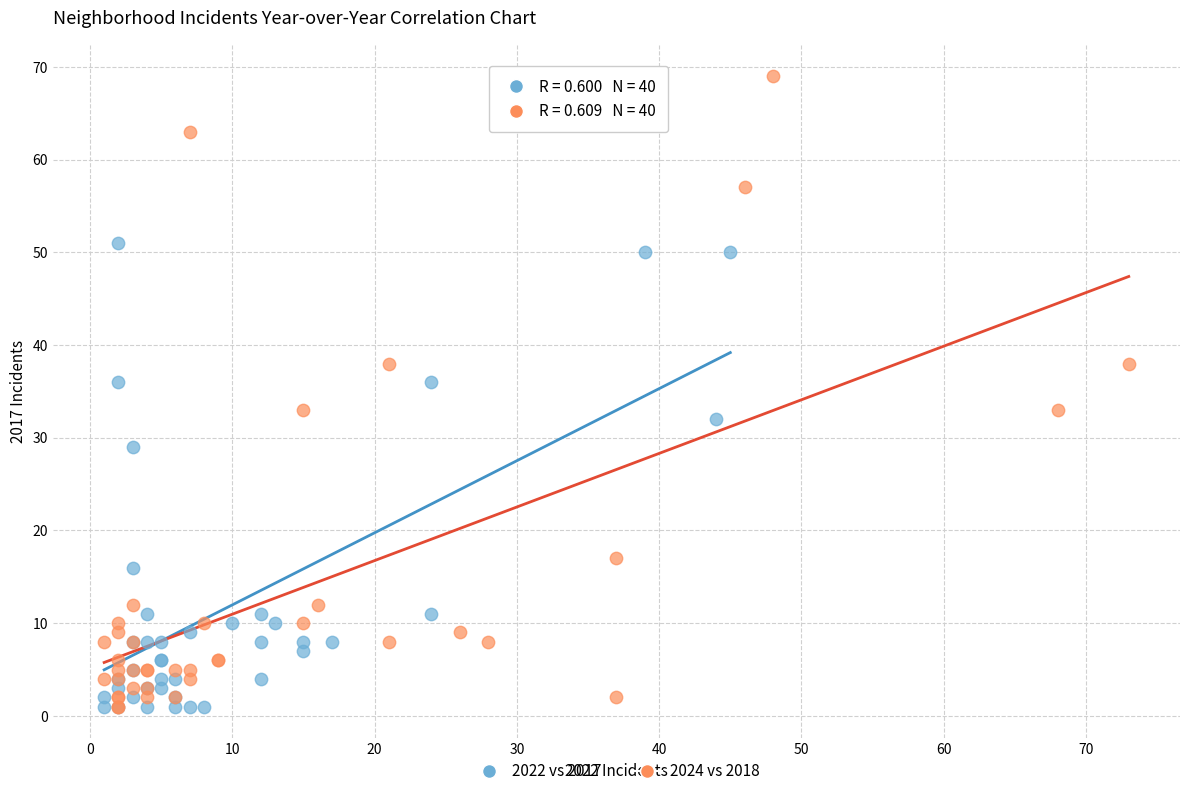

Which series contains the highest Y value?

2024 vs 2018